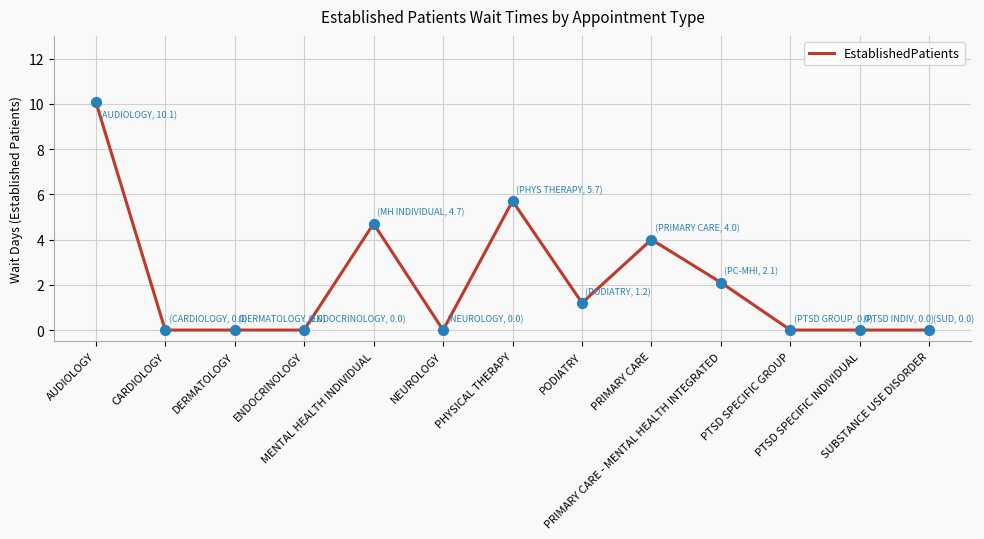

What is the maximum value shown in the chart?

10.1